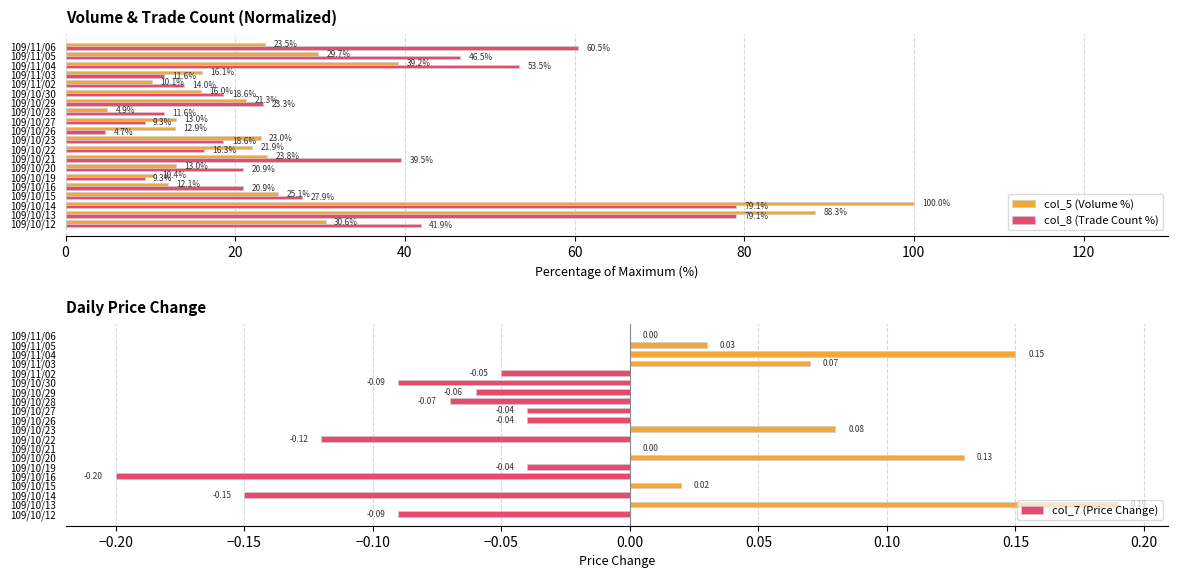

What is the average value of the col_5 (Volume %) series?

26.7